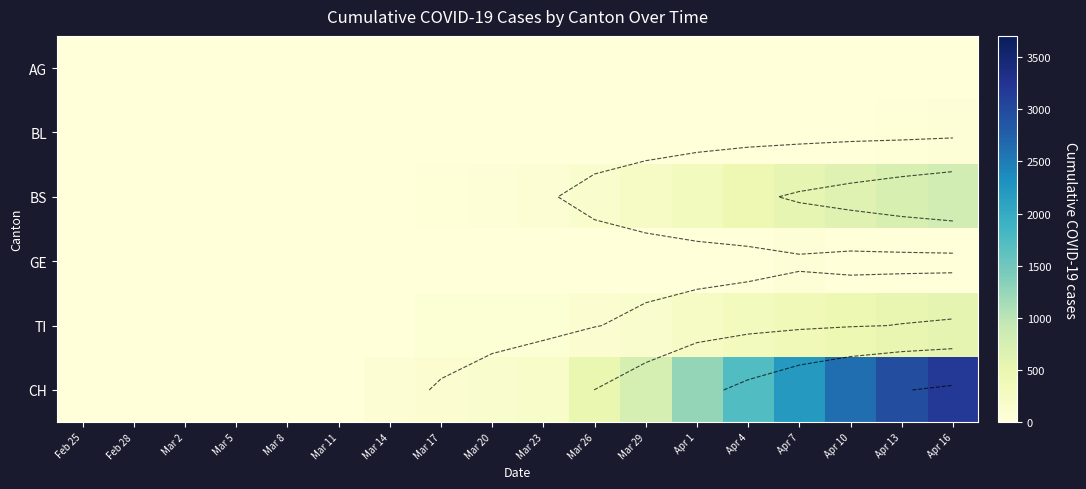

Which series has the widest spread of values?

CH